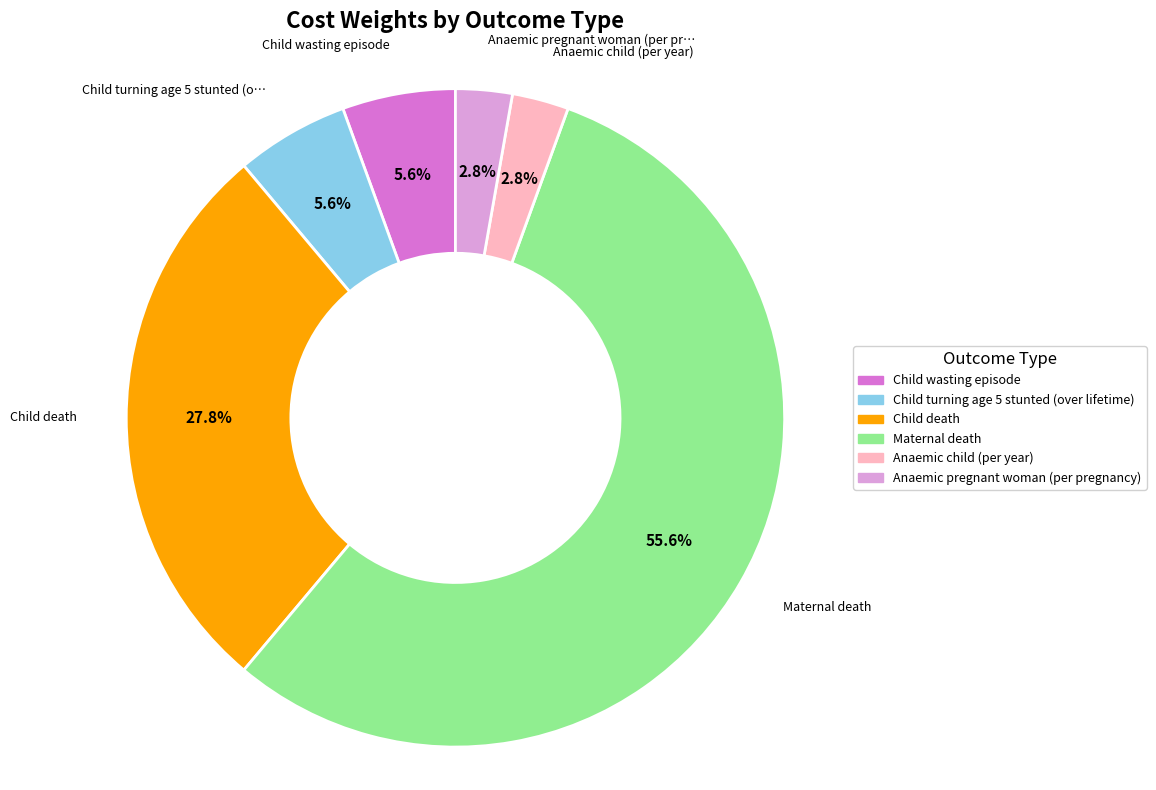

Which category accounts for the majority?

Maternal death